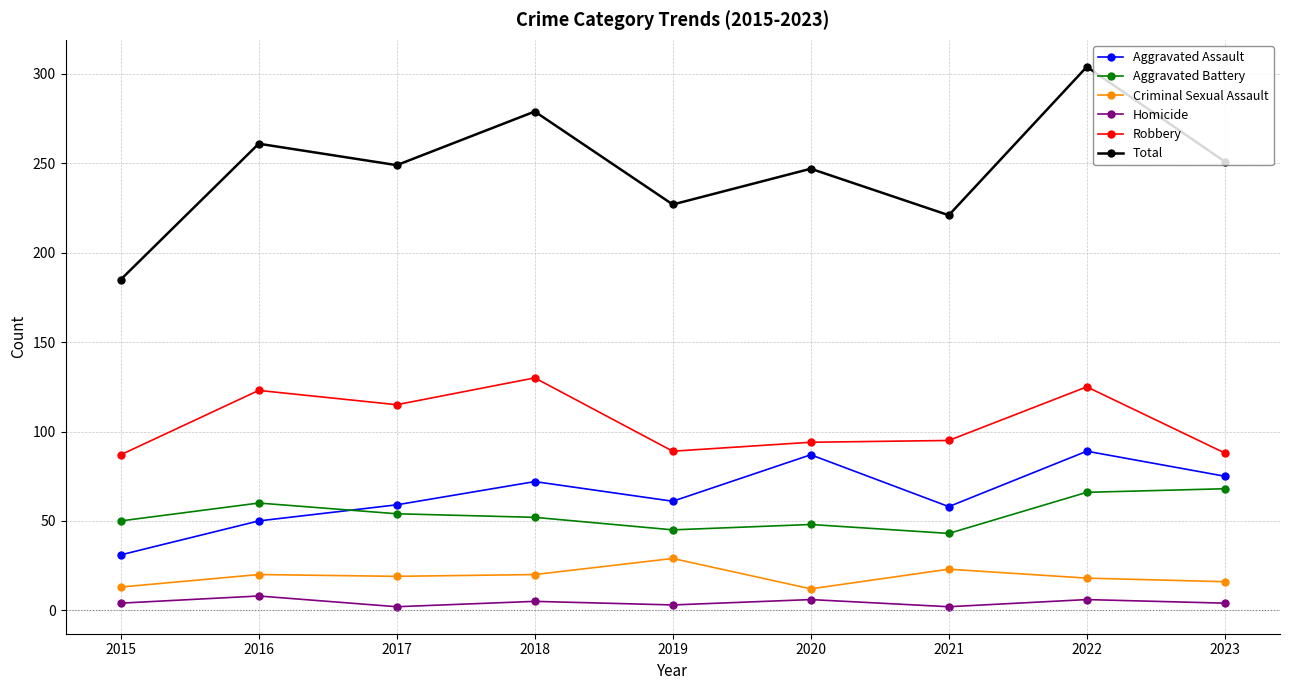

True or false: Criminal Sexual Assault and Homicide cross at least once.

False